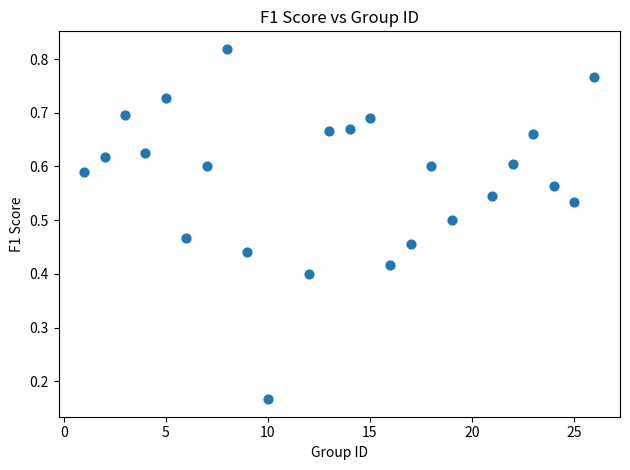

What is the range of X values (max minus min)?

25.0